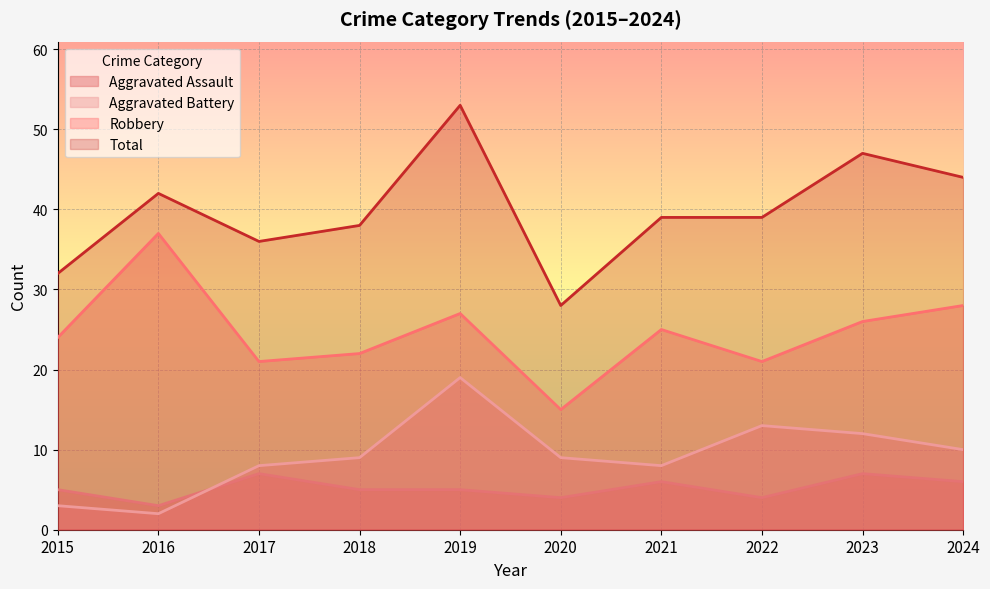

What is the difference between the maximum and minimum values in the Aggravated Battery series?

17